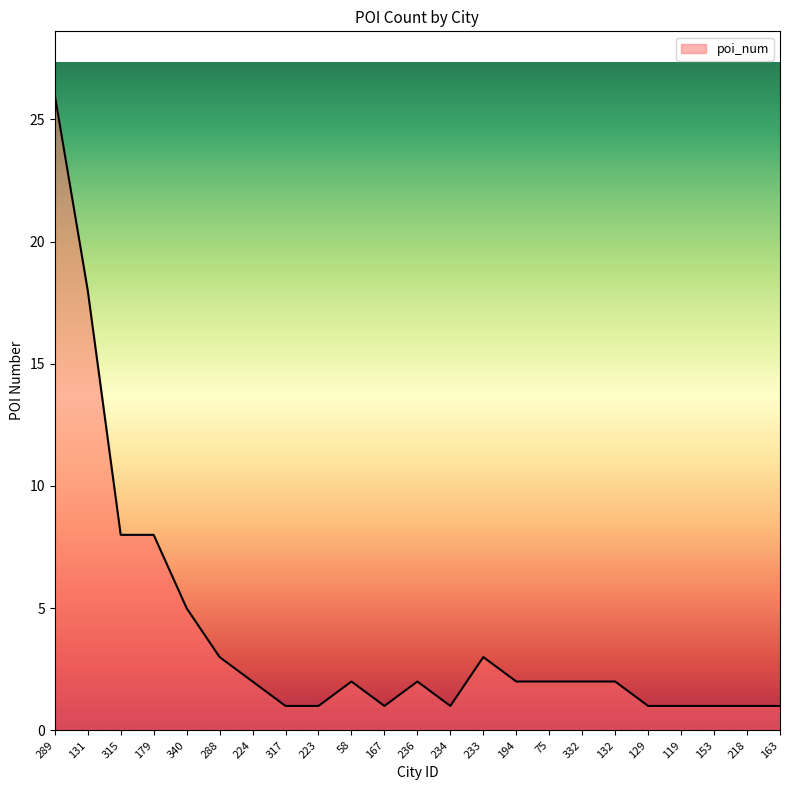

Reading right to left, list all the values displayed in this chart.

1	1	1	1	1	2	2	2	2	3	1	2	1	2	1	1	2	3	5	8	8	18	26